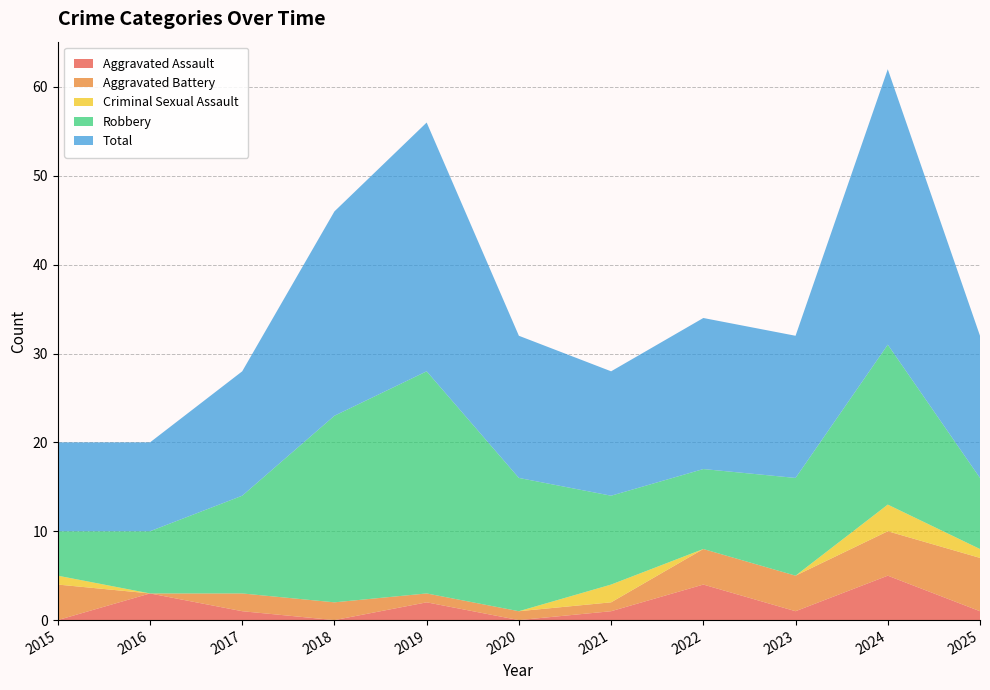

Reading right to left, list all the values displayed in this chart.

Aggravated Assault: 2025=1	2024=5	2023=1	2022=4	2021=1	2020=0	2019=2	2018=0	2017=1	2016=3	2015=0
Aggravated Battery: 2025=6	2024=5	2023=4	2022=4	2021=1	2020=1	2019=1	2018=2	2017=2	2016=0	2015=4
Criminal Sexual Assault: 2025=1	2024=3	2023=0	2022=0	2021=2	2020=0	2019=0	2018=0	2017=0	2016=0	2015=1
Robbery: 2025=8	2024=18	2023=11	2022=9	2021=10	2020=15	2019=25	2018=21	2017=11	2016=7	2015=5
Total: 2025=16	2024=31	2023=16	2022=17	2021=14	2020=16	2019=28	2018=23	2017=14	2016=10	2015=10